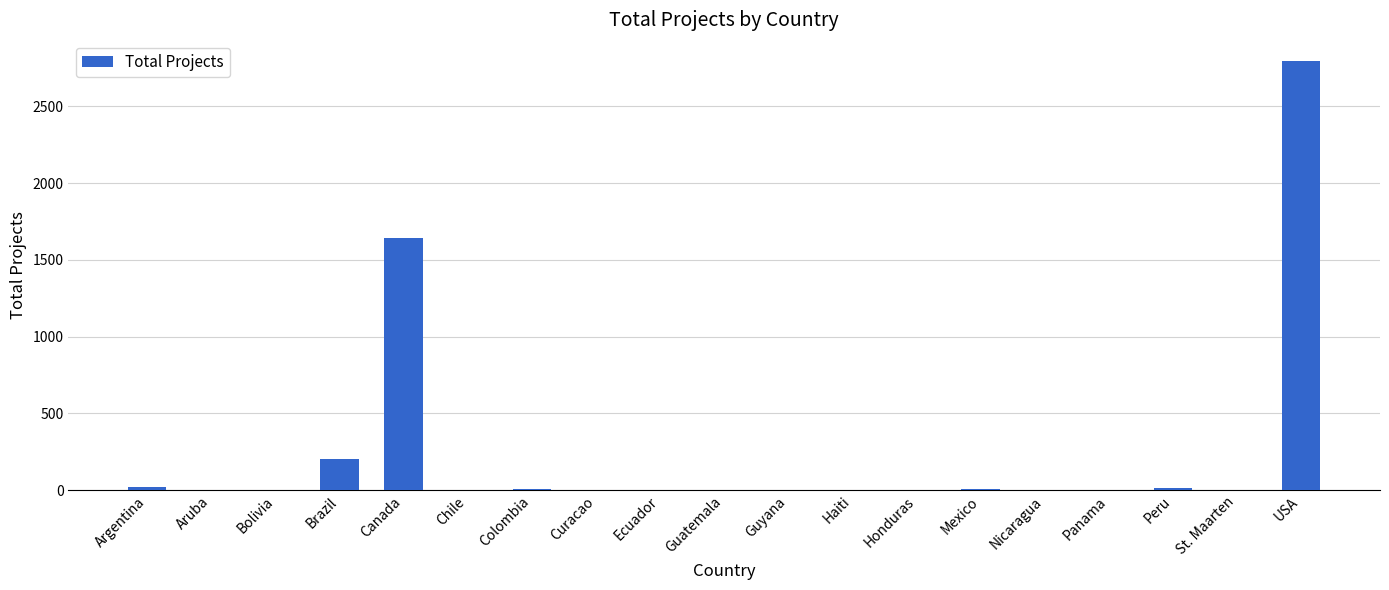

Which has a higher value, Argentina or USA?

USA